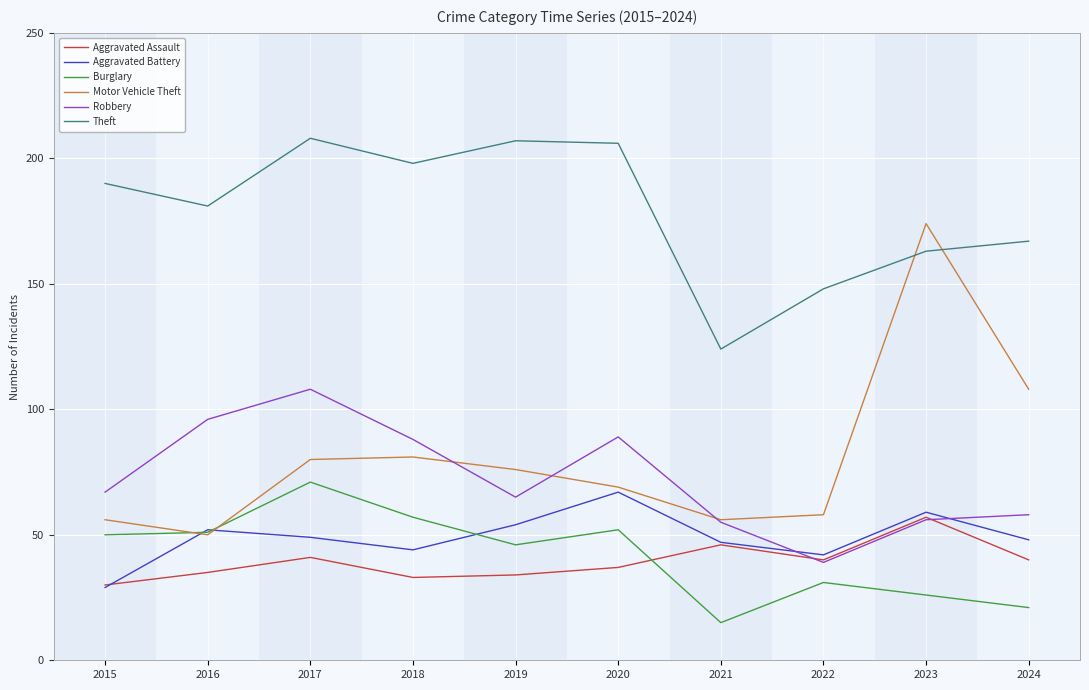

Which series has the largest range (max minus min)?

Motor Vehicle Theft